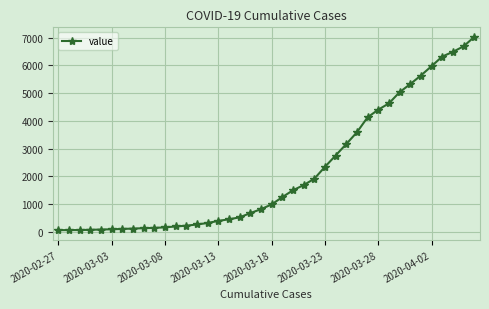

What is the value of the 34th point from the left?

5324